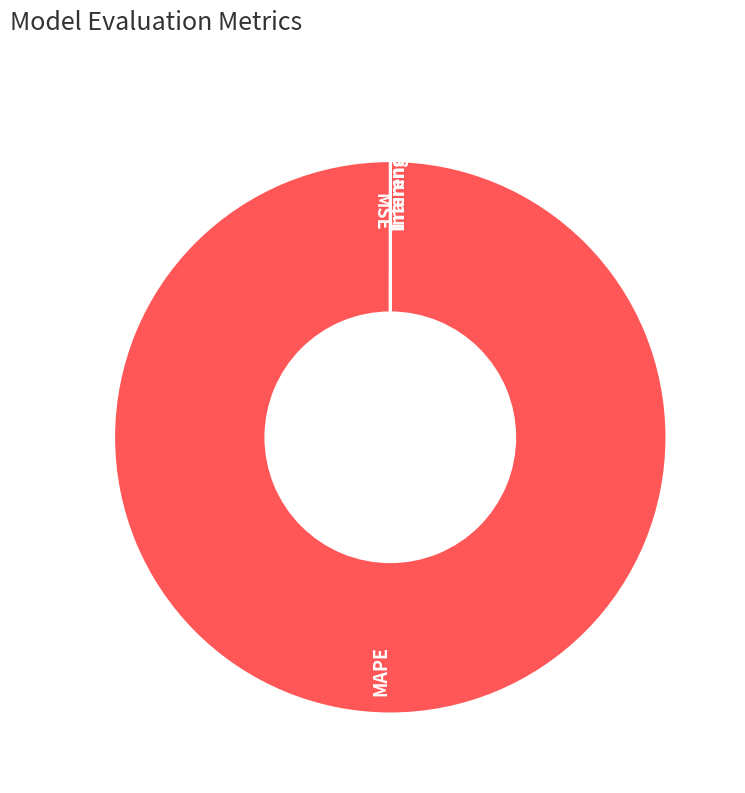

What is the largest slice in the pie chart?

MAPE